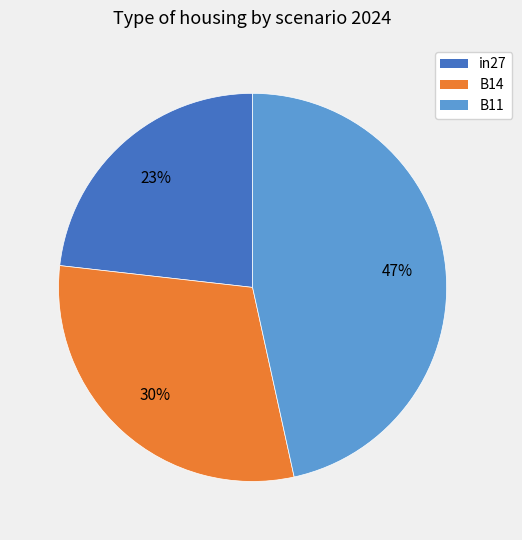

What is the smallest slice in the pie chart?

in27